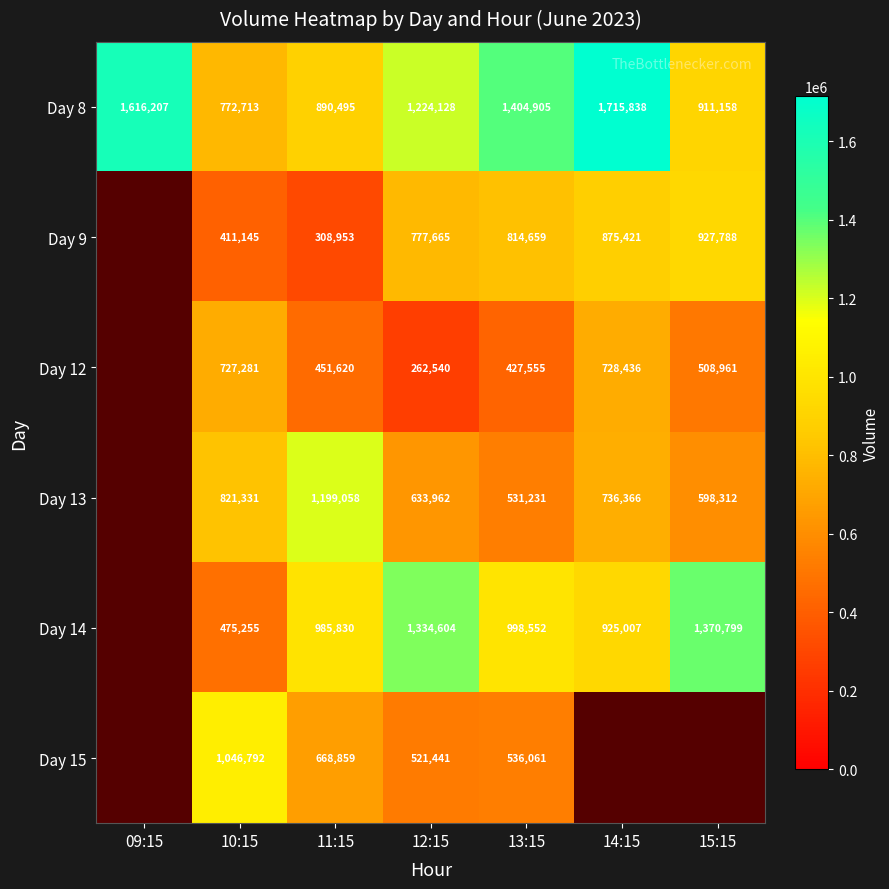

What is the approximate value of Day 8 at 15:15?

911158